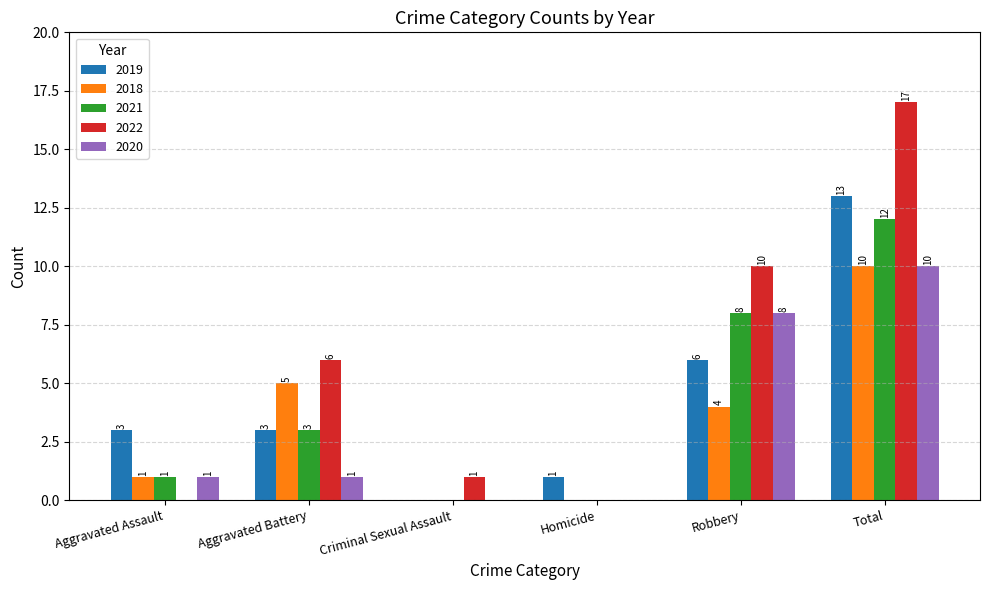

Which series changed the most between Aggravated Assault and Total?

2022